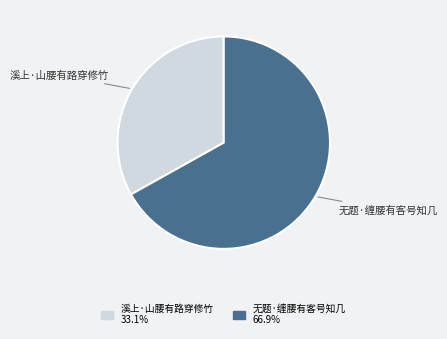

What is the ratio of the value at 无题·缠腰有客号知几 to the value at 溪上·山腰有路穿修竹?

2.0